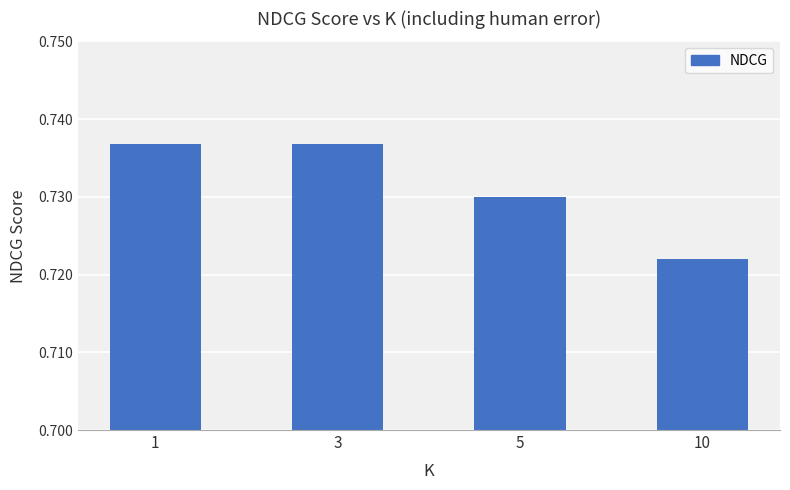

At which category does the chart reach its minimum across all series?

10